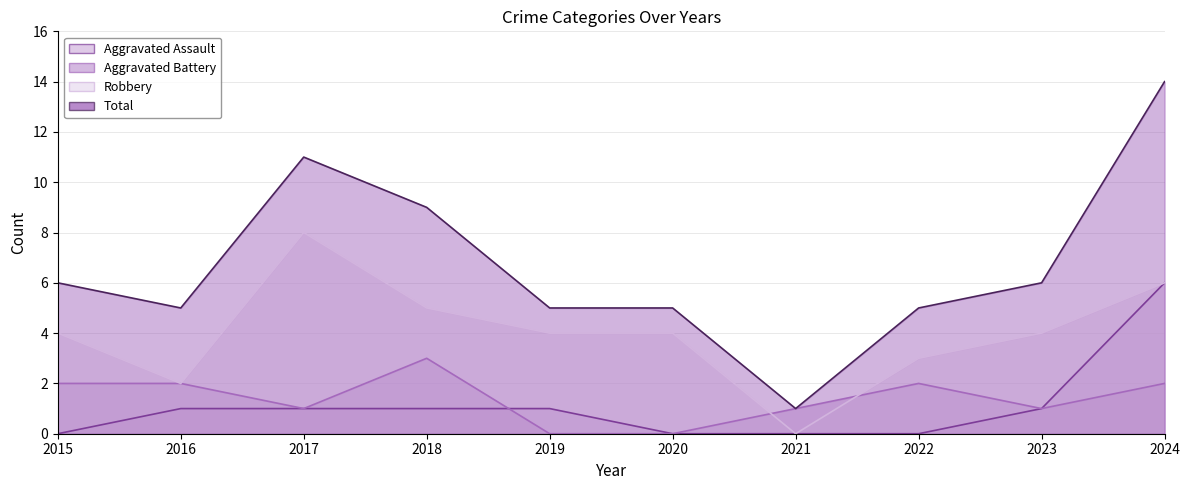

Between 2016 and 2023, which series saw the biggest shift?

Robbery